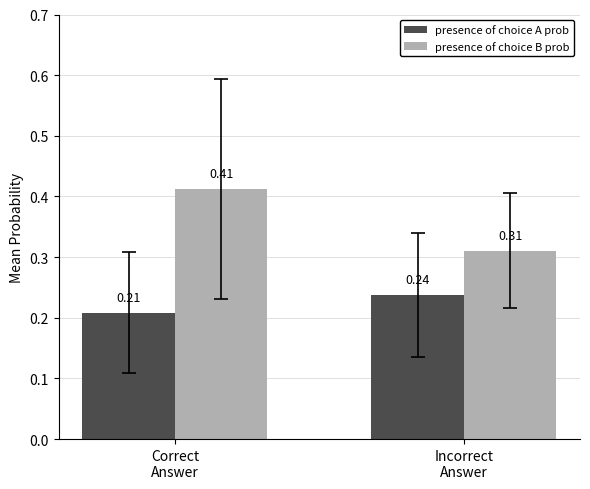

Rank the series by their average value, from lowest to highest.

presence of choice A prob, presence of choice B prob